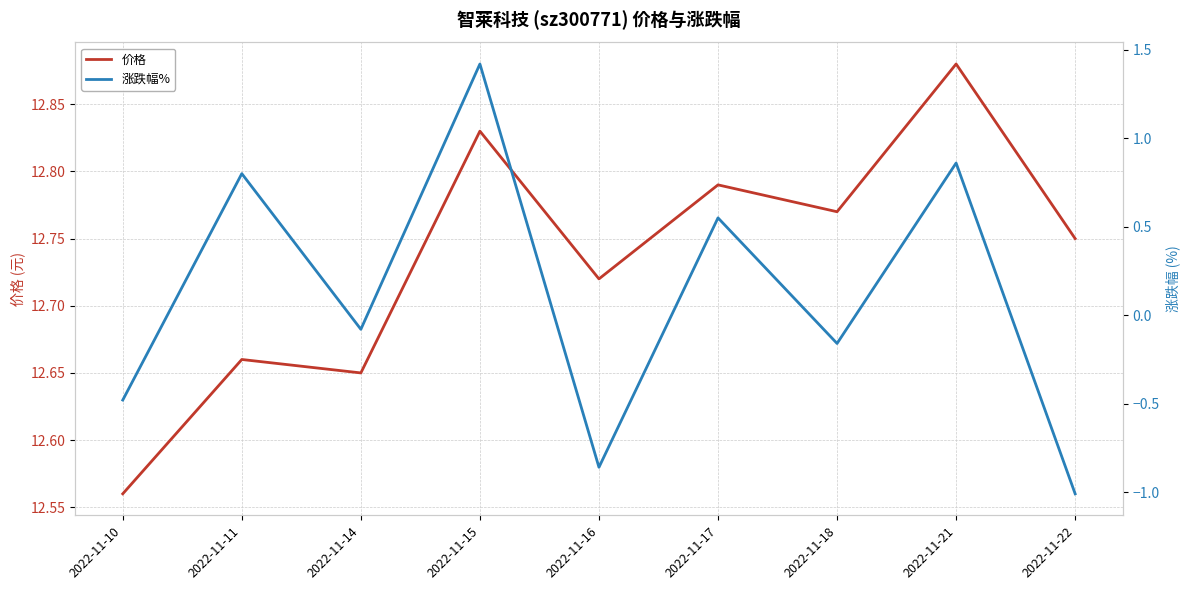

What is the spread (max minus min) of values at 2022-11-16?

13.6